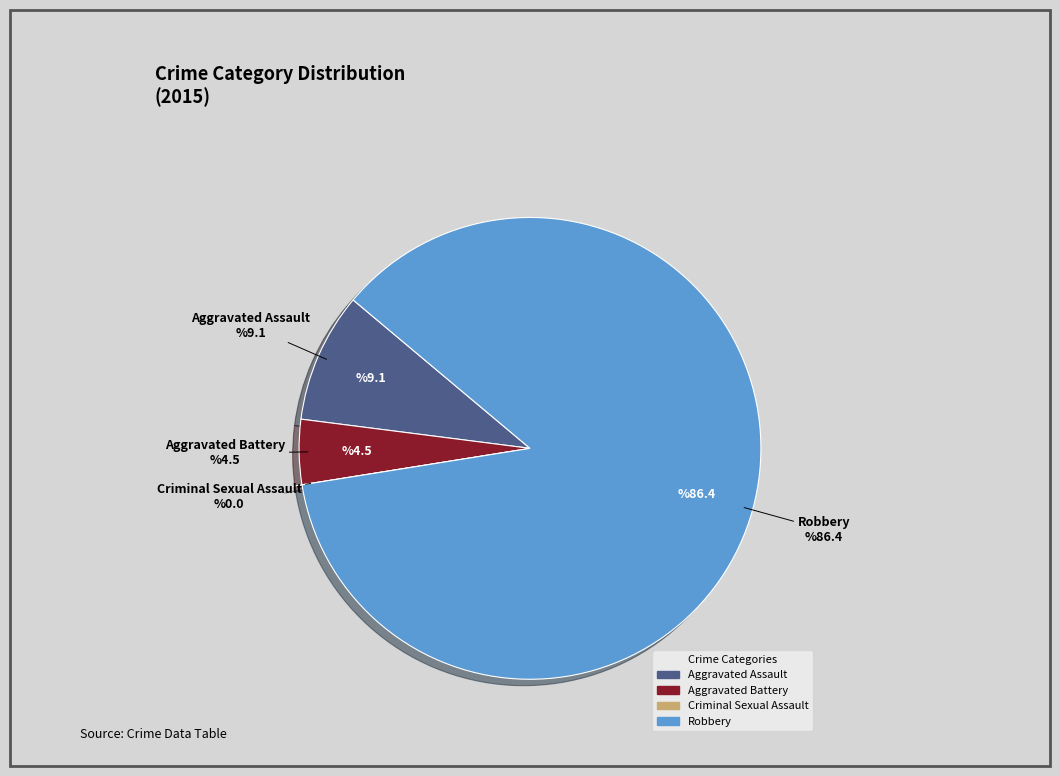

The Aggravated Assault slice represents 9% of the pie. True or false?

True